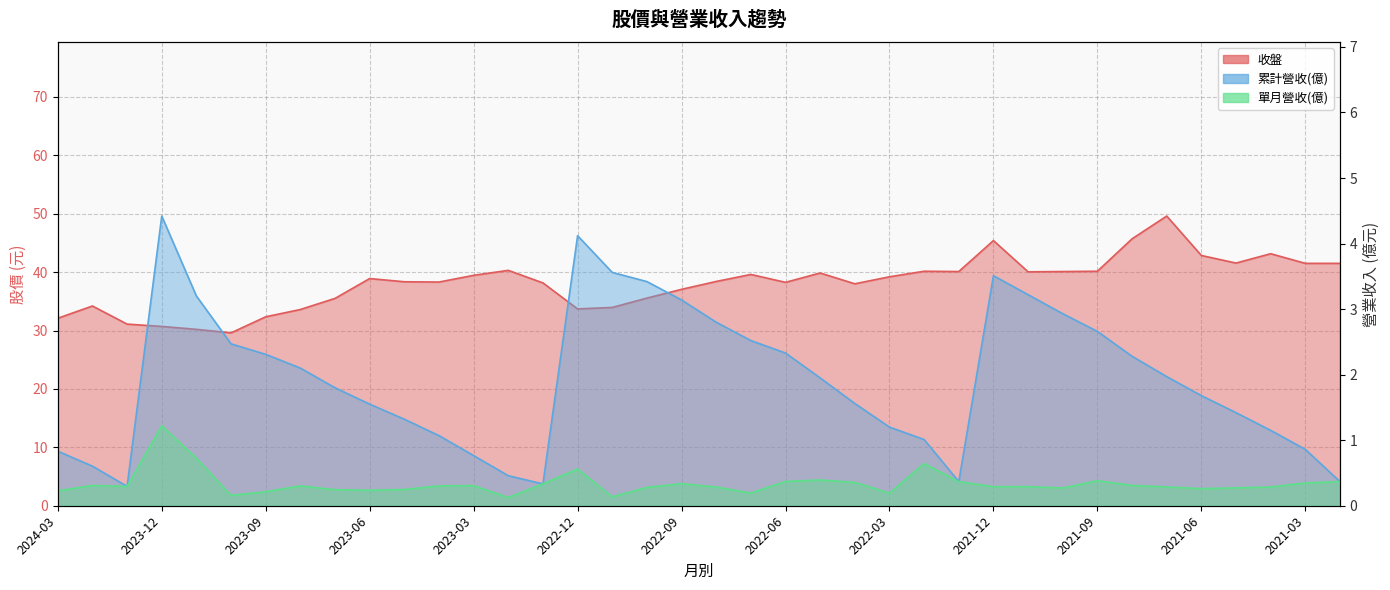

True or false: 累計營收(億) and 單月營收(億) intersect in this chart.

False